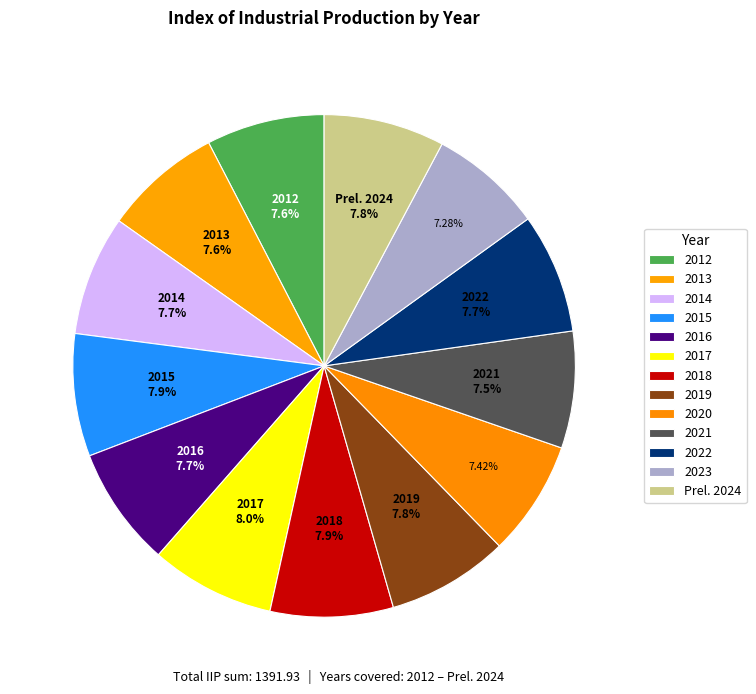

Combined, do 2022 and 2021 account for over 50%?

No